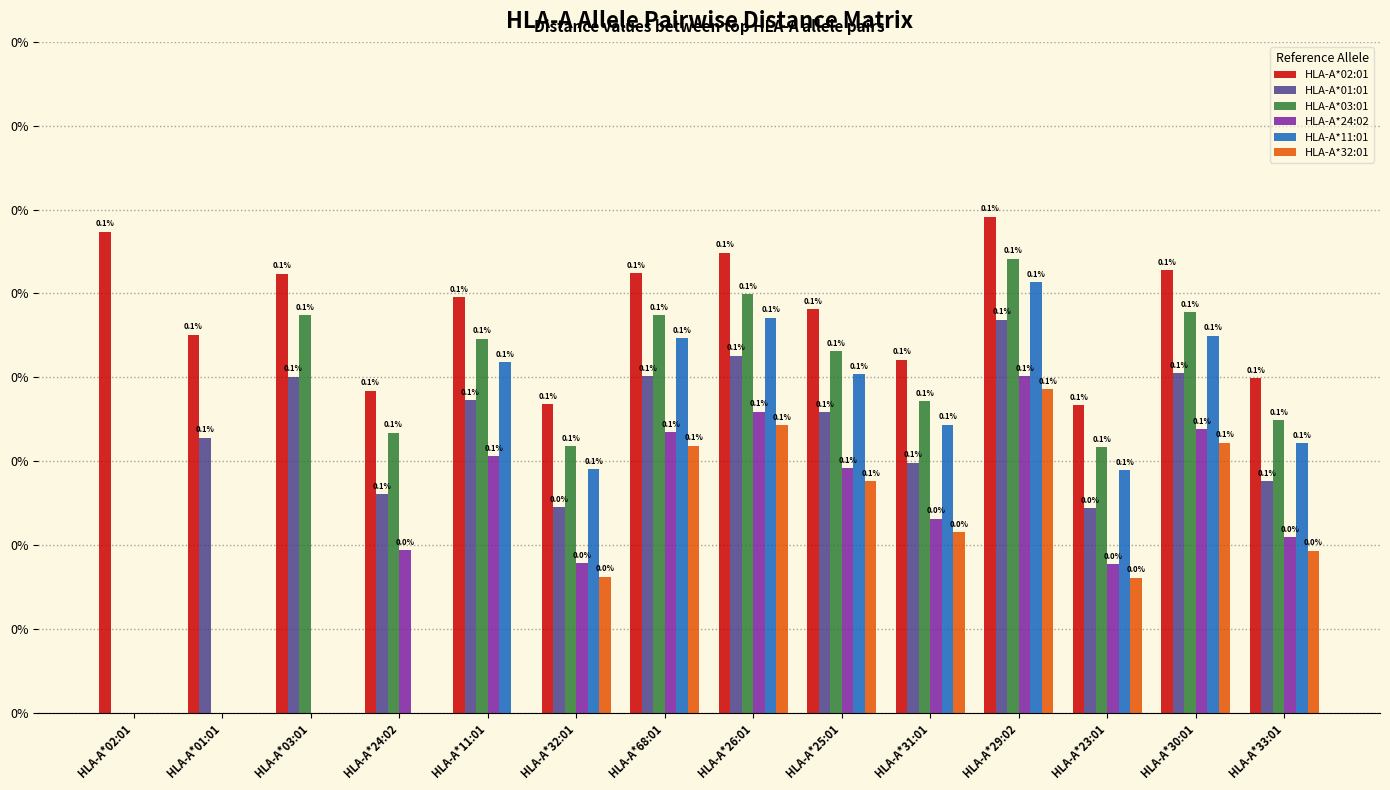

Does the chart contain stacked bars?

No